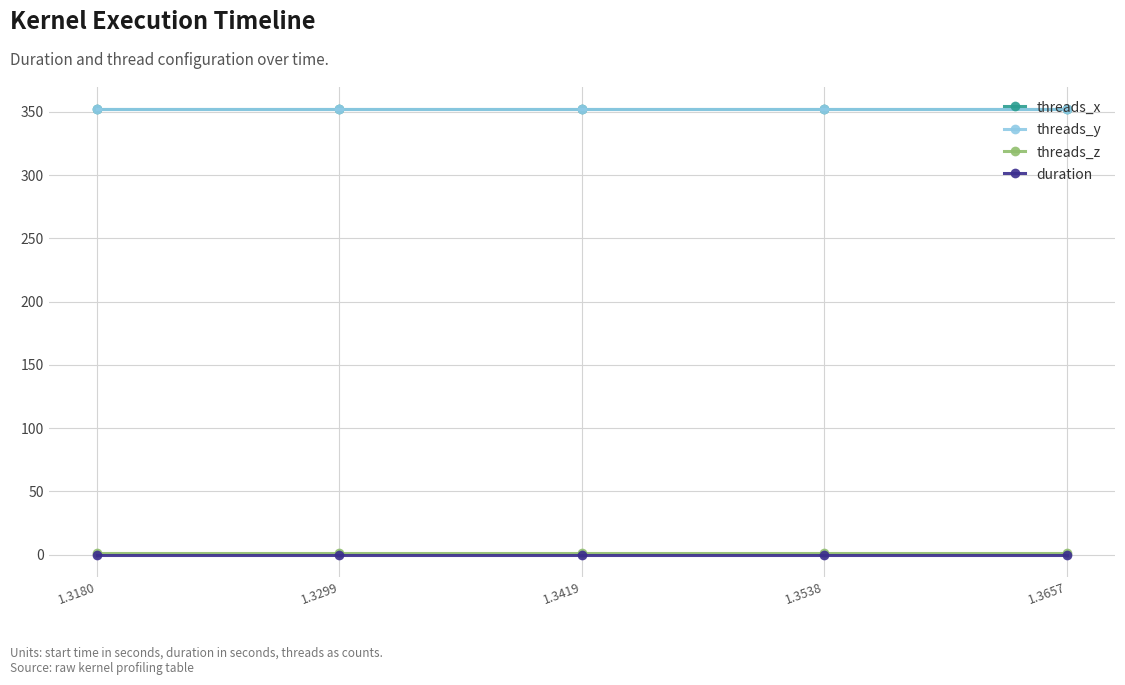

What is the approximate value of threads_y at 1.3657?

352.0